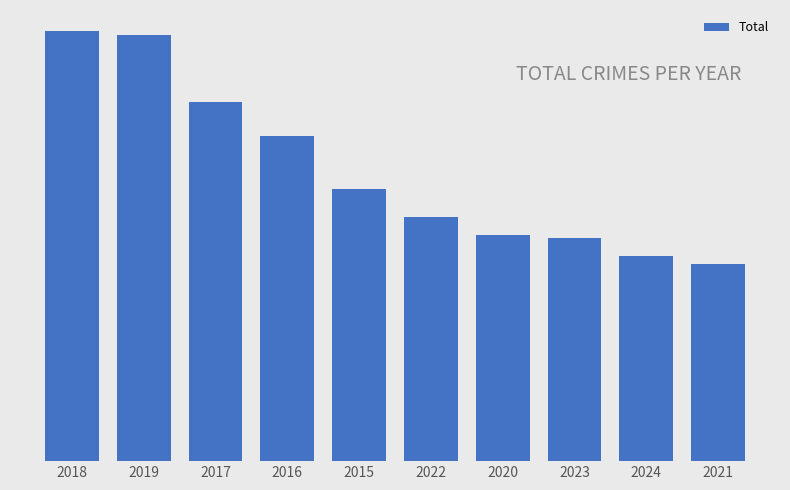

Reading right to left, extract all data points from this chart.

1422	1485	1611	1634	1761	1968	2352	2592	3080	3105